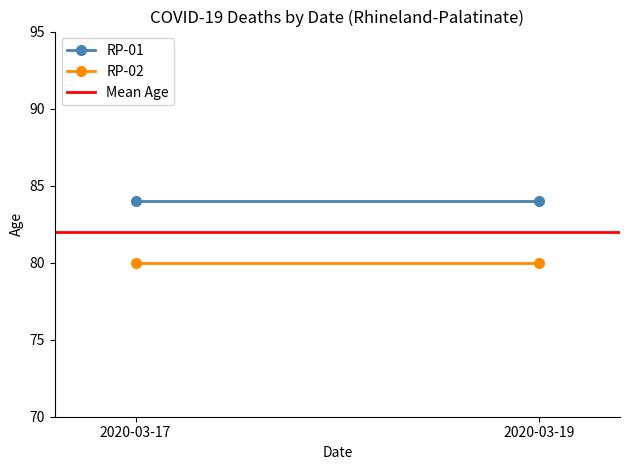

What is the maximum value shown in the chart?

84